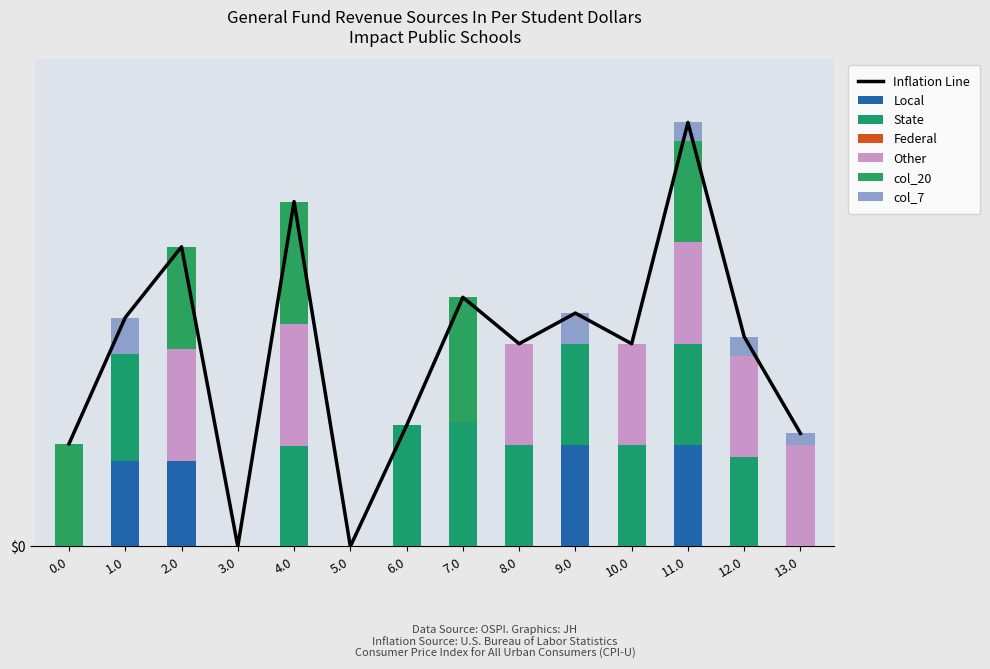

True or false: col_7 has a value of 0.0 at 7.0.

True